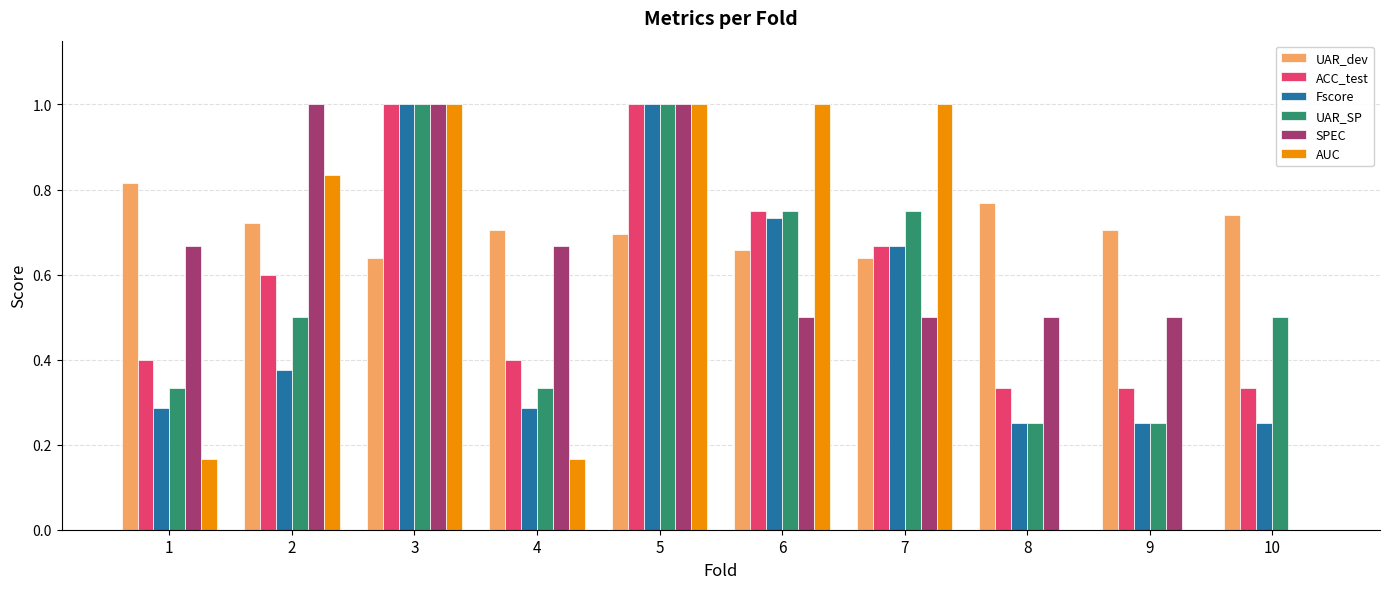

The value of Fscore at 7 is 1.1. True or false?

False